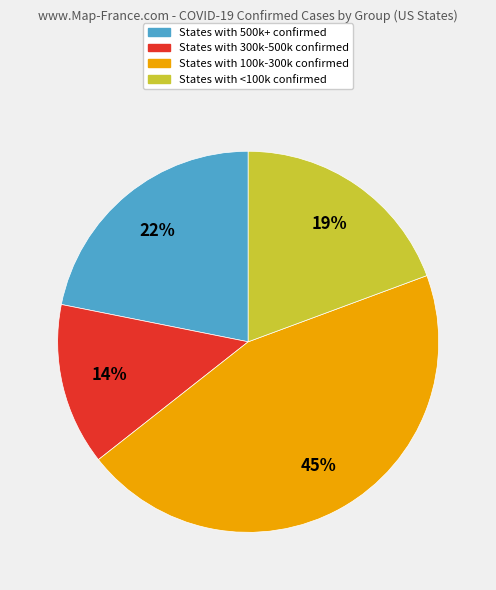

Does any single category account for the majority?

No